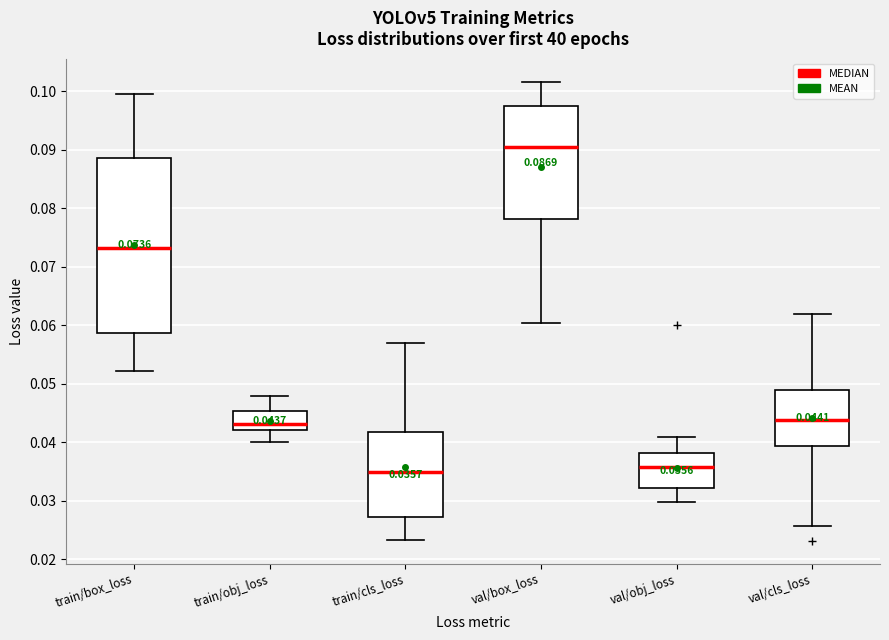

Which box's median line is the highest?

val/box_loss